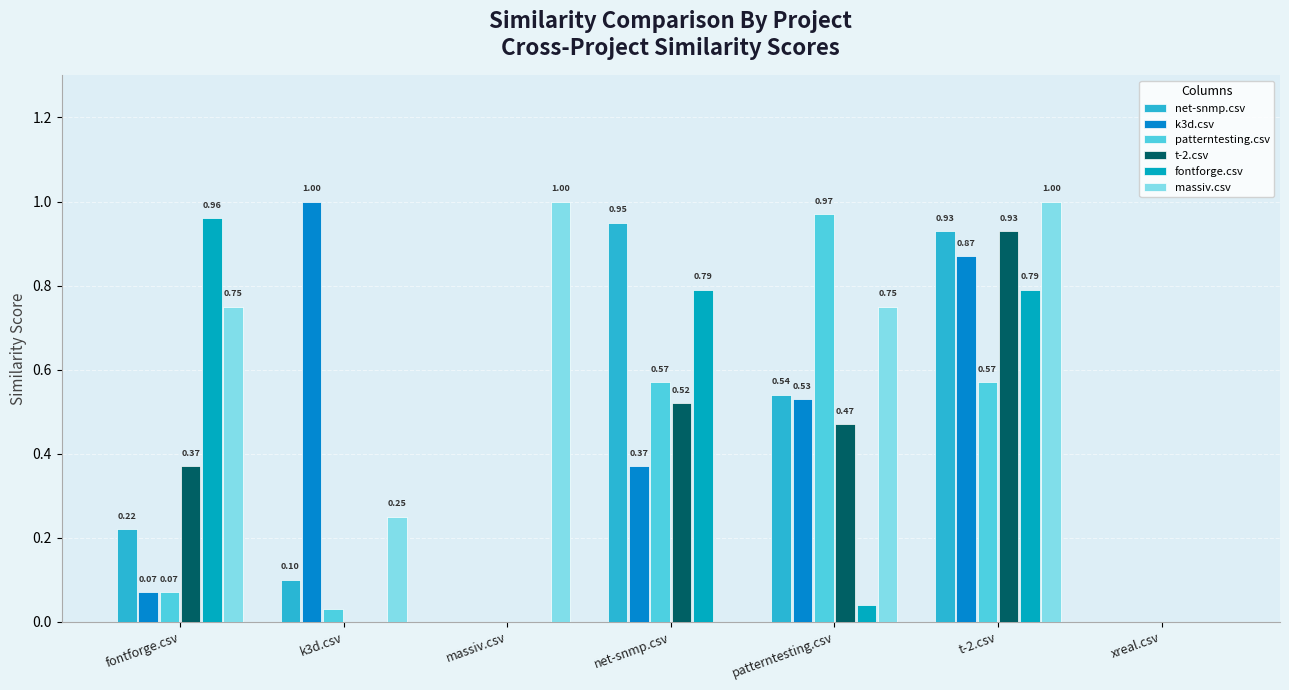

What is the label of the 3rd bar from the right?

patterntesting.csv